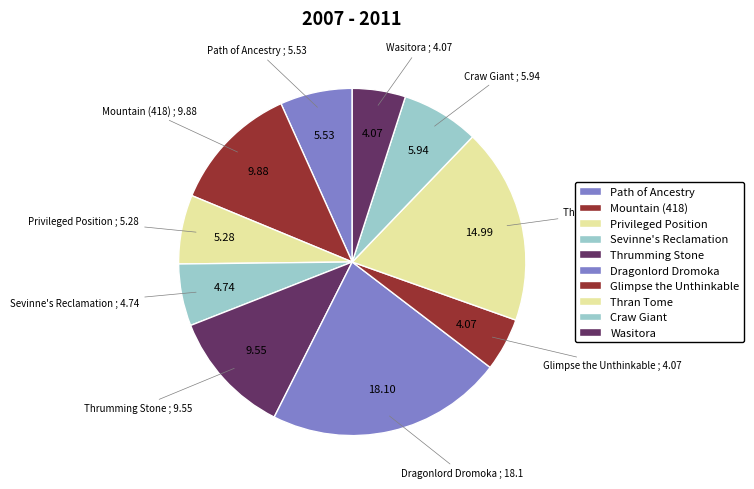

Count the number of slices in the pie.

10